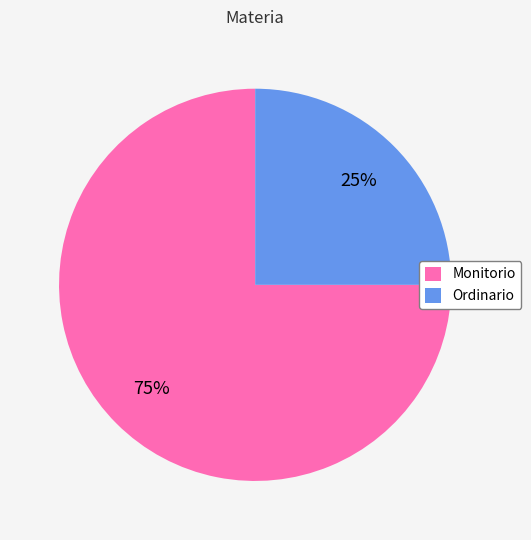

Is it true that Ordinario is 25% of the pie?

True